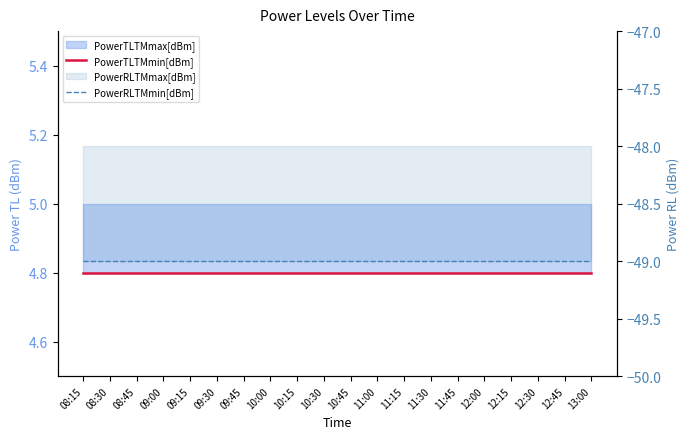

What is the lowest value of the PowerTLTMmin[dBm] series?

4.8